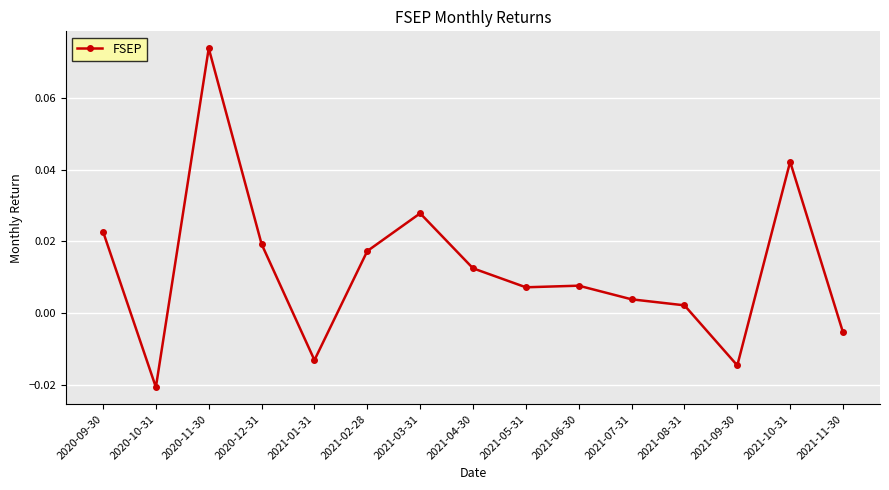

What position from the right is 2021-03-31?

9